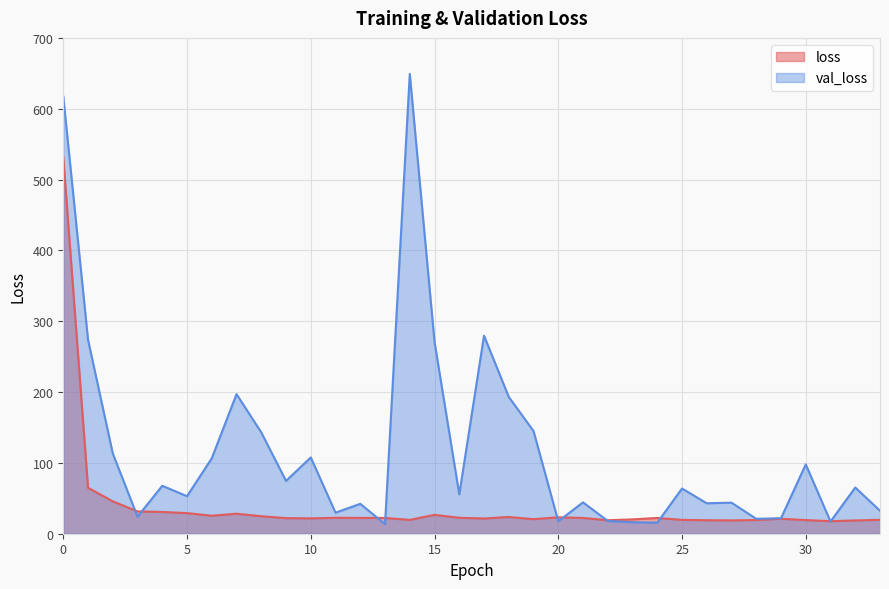

How many intersections are there between loss and val_loss?

10